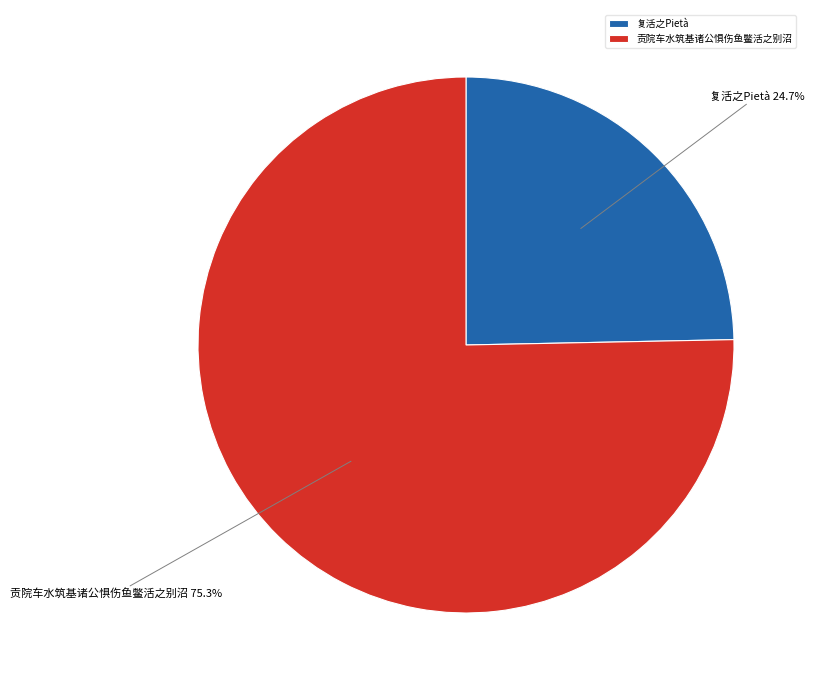

To the nearest percent, what portion does 贡院车水筑基诸公惧伤鱼鳖活之别沼 represent?

75%